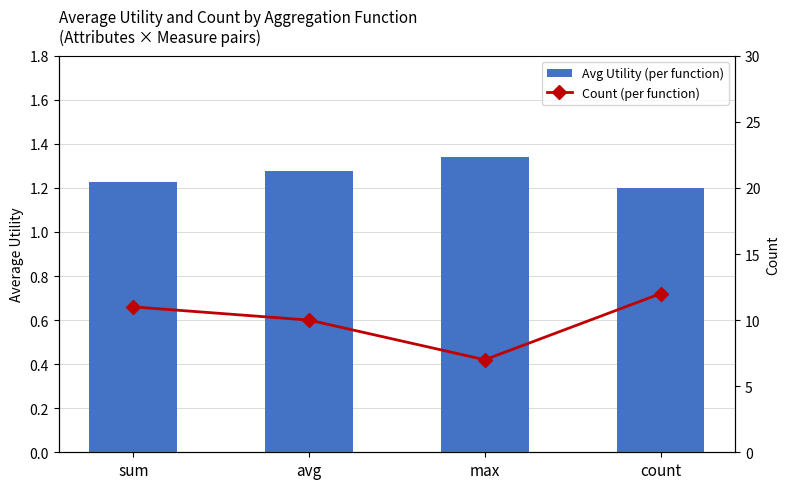

Are the bars grouped side by side (vs. stacked)?

Yes